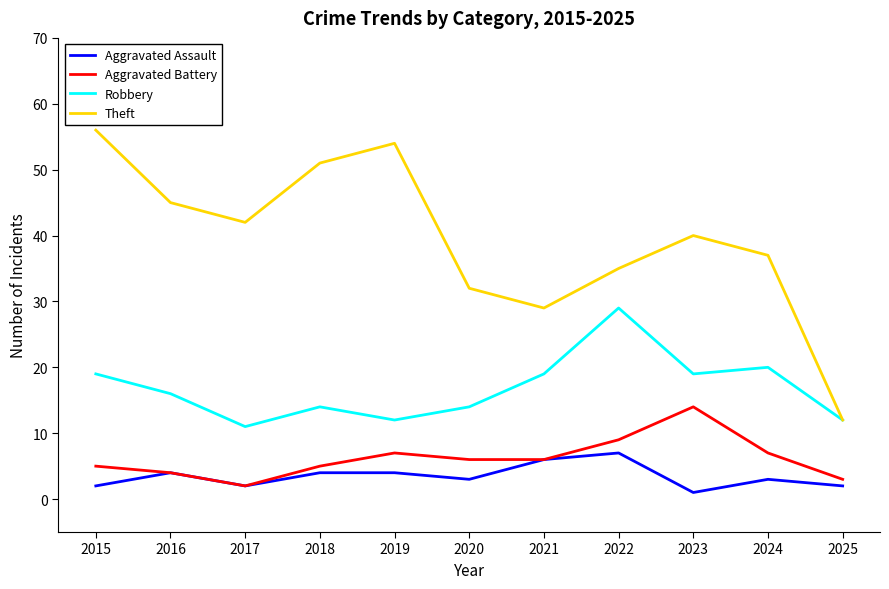

What is the difference between the maximum and minimum values in the Theft series?

44